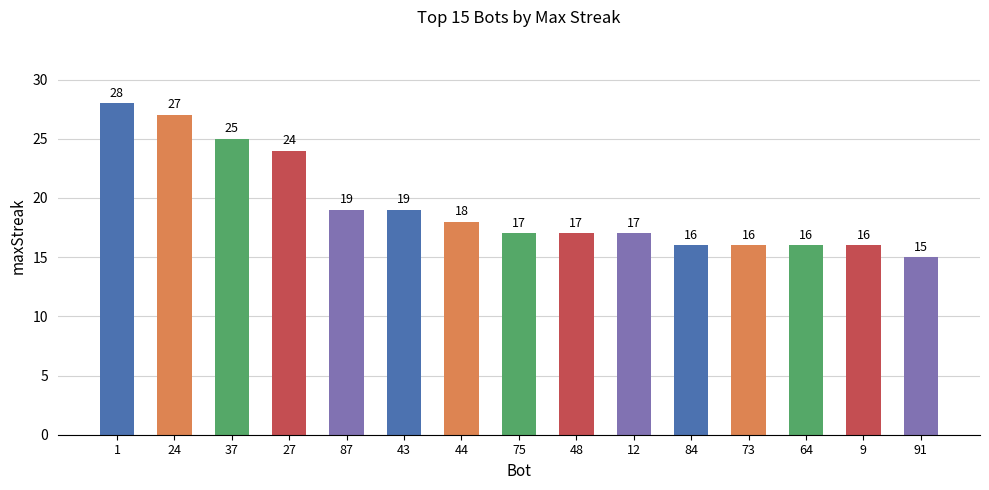

The chart shows a value of 25 at 37. True or false?

True